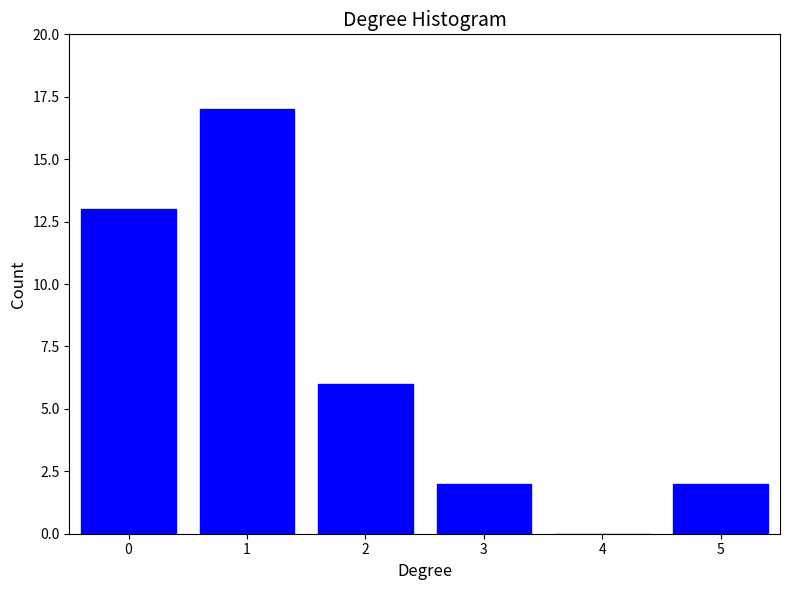

Reading left to right, list all the values displayed in this chart.

0=13	1=17	2=6	3=2	4=0	5=2